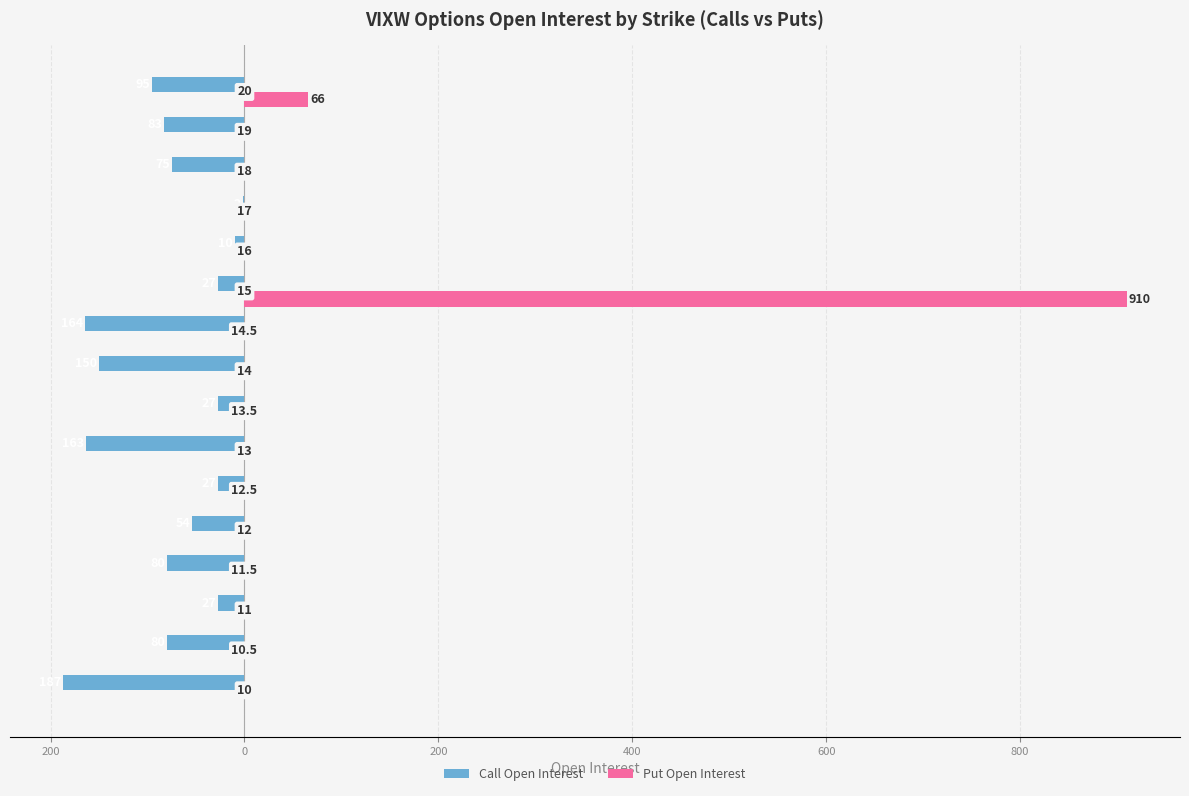

List the series in order of their peak value, lowest first.

Call Open Interest, Put Open Interest